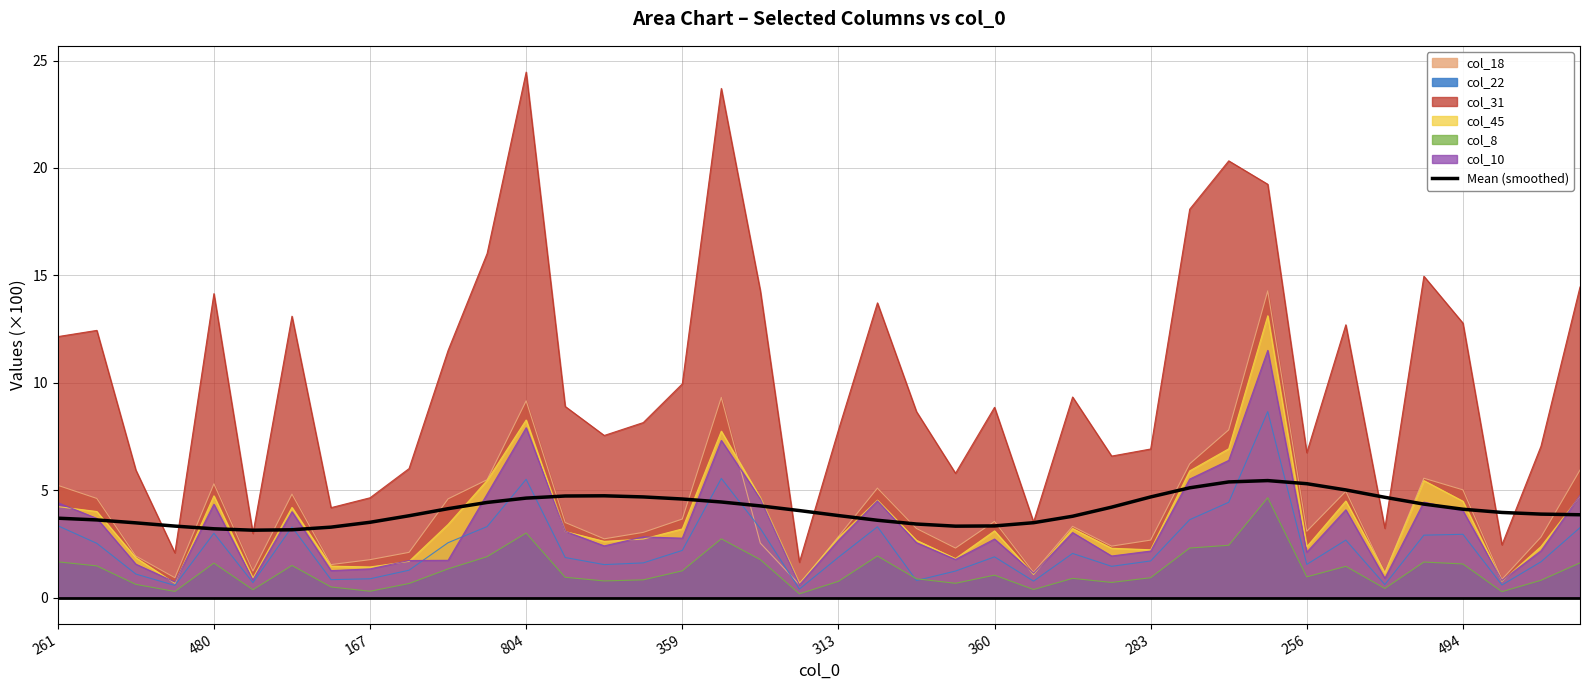

What is the maximum value for col_45?

13.1